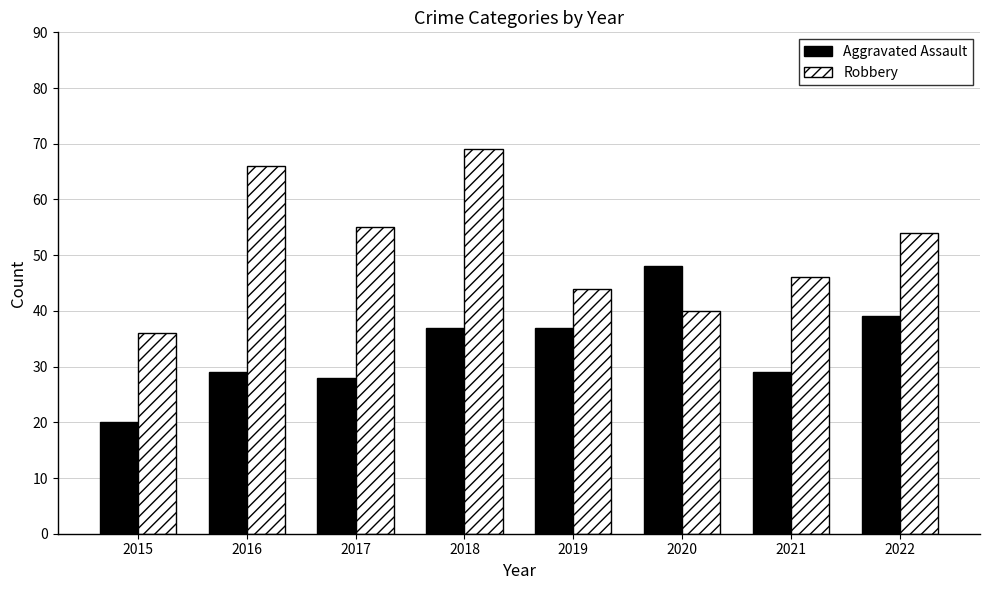

What is the difference between the highest and lowest values at 2020?

8